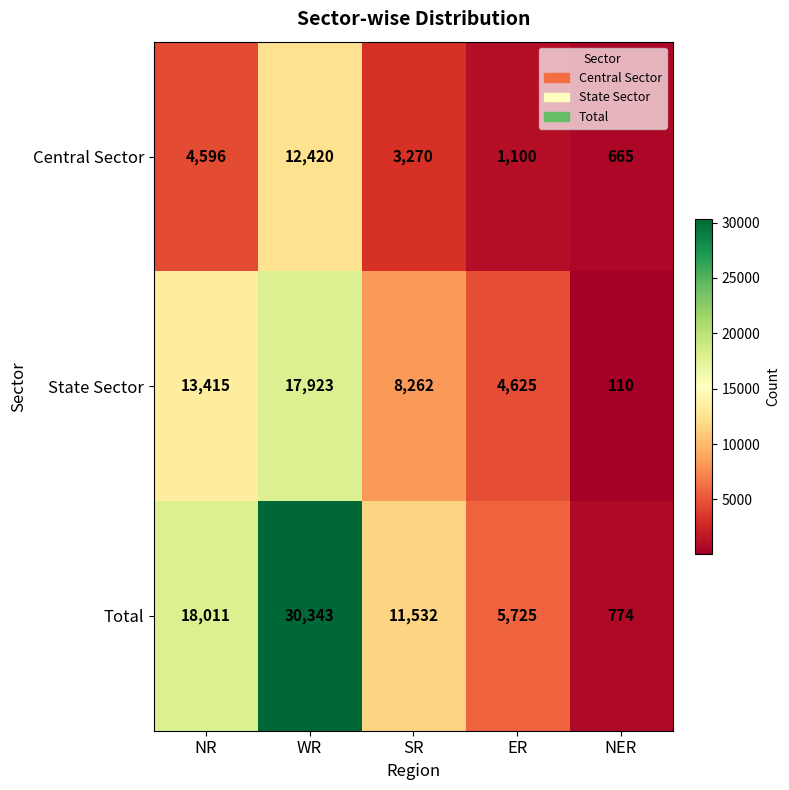

What is the total value across all series at ER?

11450